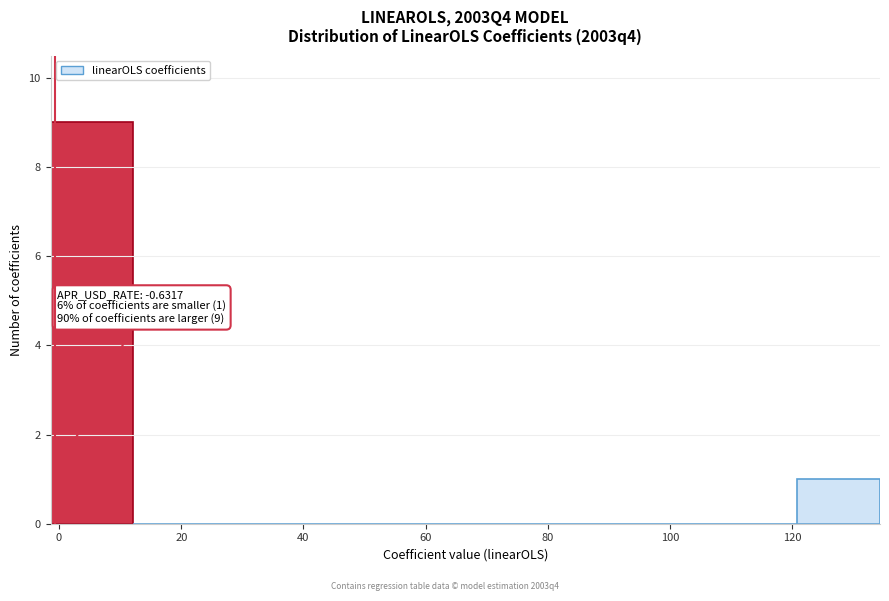

Which range on the x-axis has the tallest bar?

-2 to 12